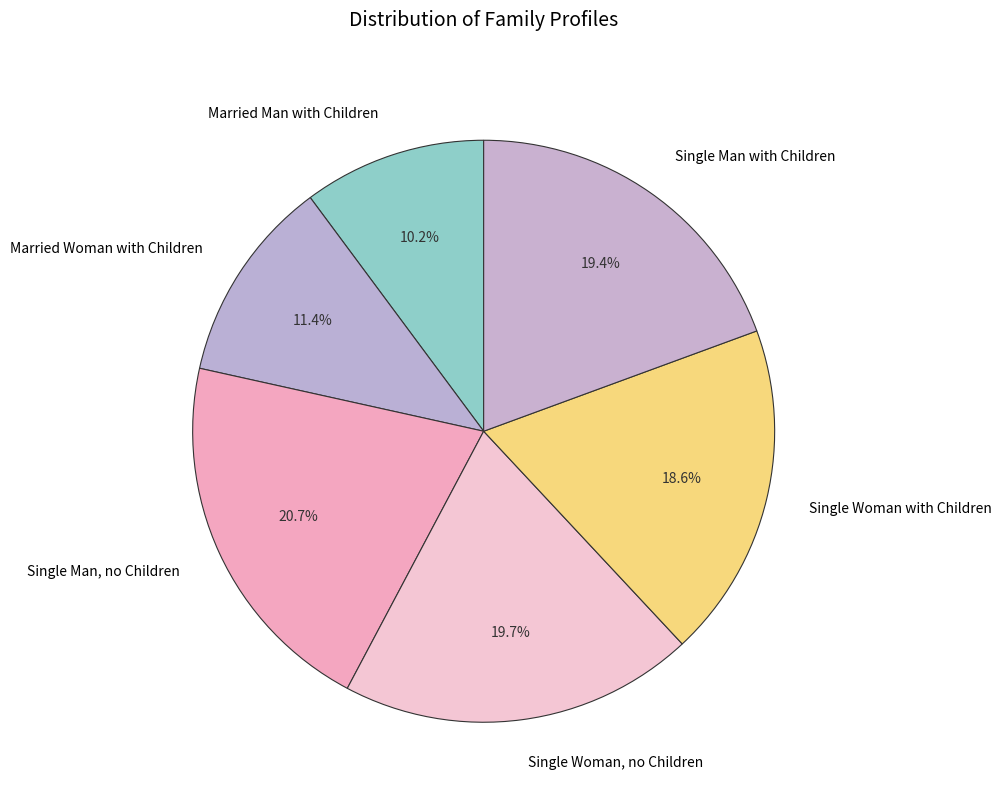

What is the largest slice in the pie chart?

Single Man, no Children